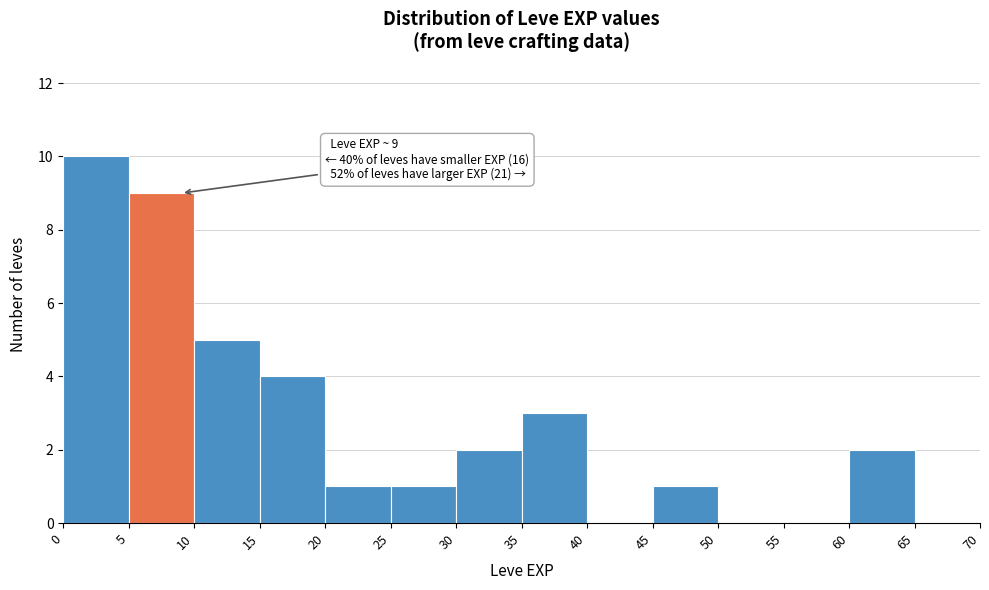

Which range on the x-axis has the tallest bar?

0 to 5